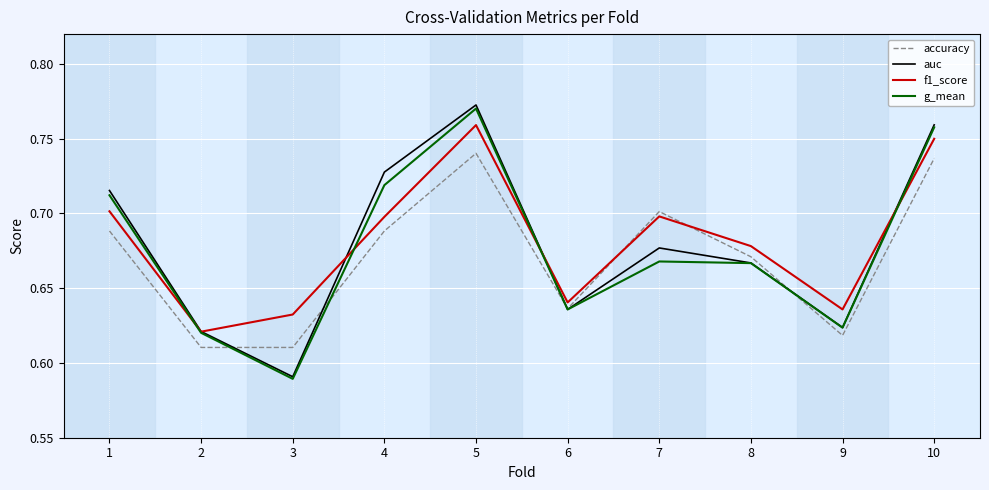

True or false: g_mean has more than 0 points higher than both neighbors.

True